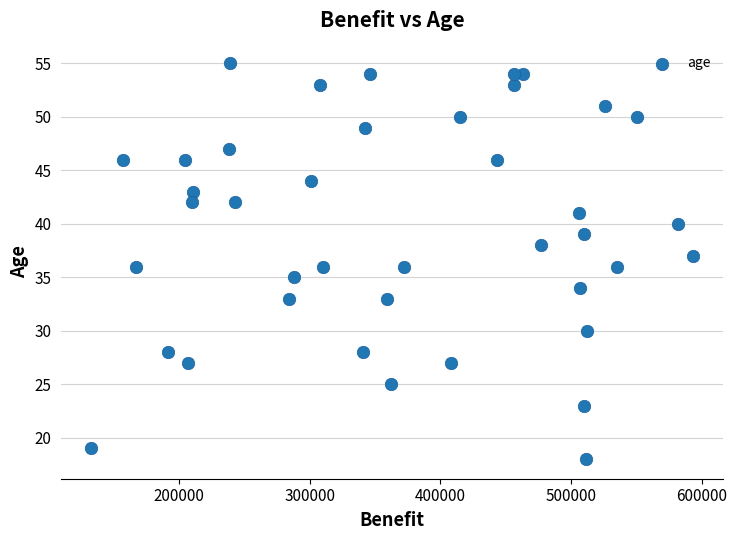

What is the range of Y values (max minus min)?

37